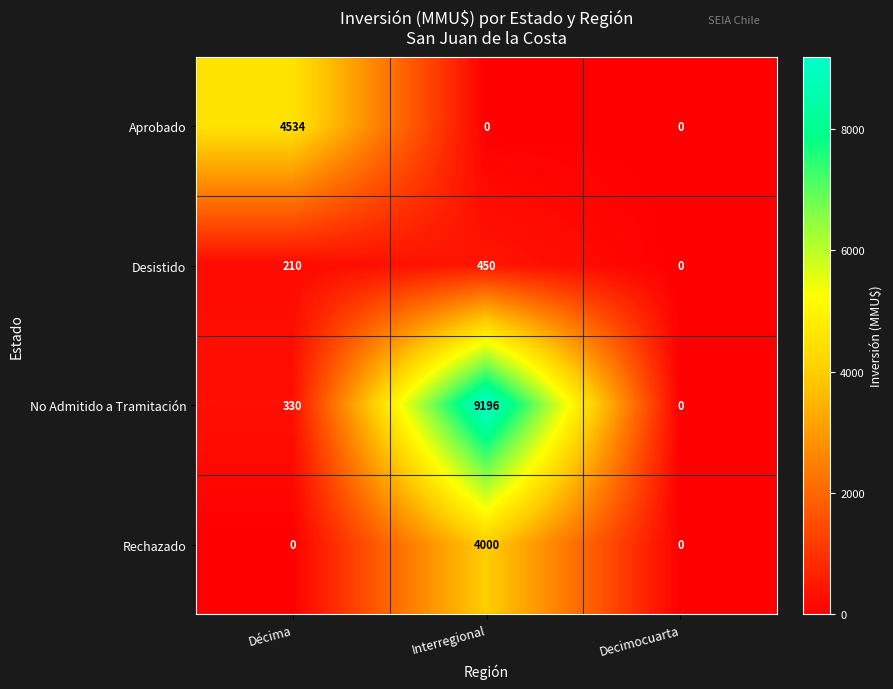

What is the maximum value shown in the chart?

9196